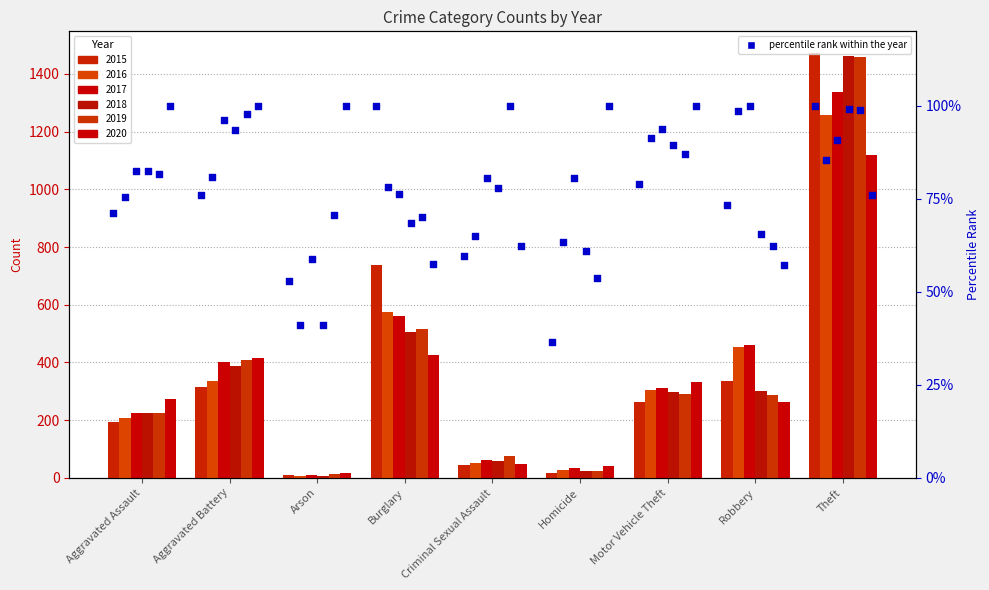

What is the change in value from Aggravated Battery to Arson?

-23.0